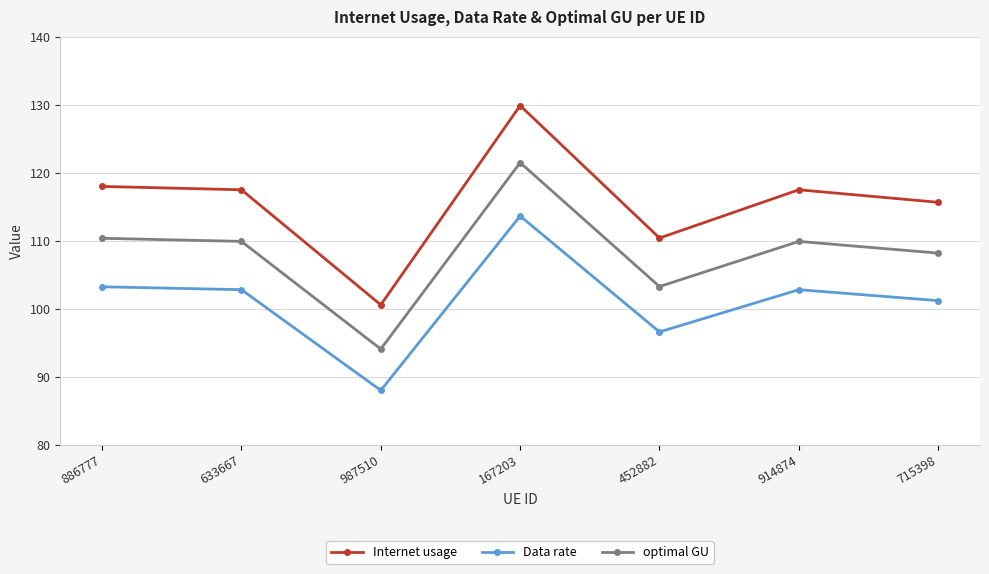

What is the label of the 3rd point from the right?

452882